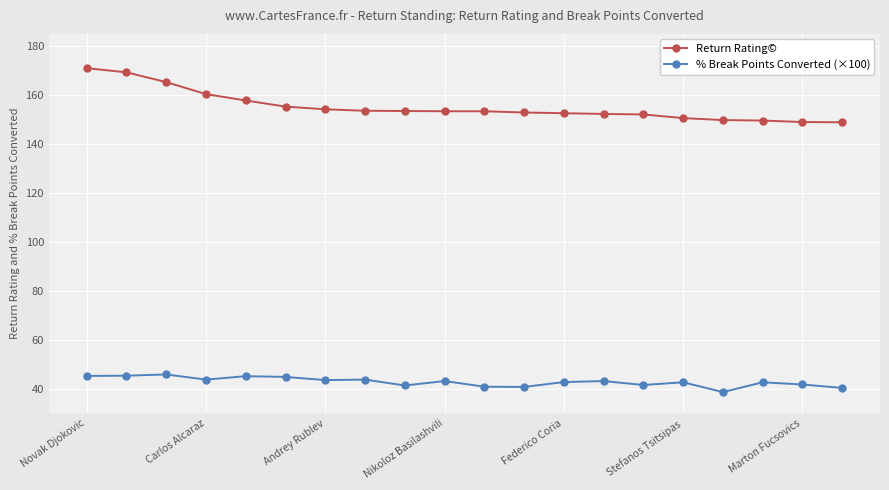

What is the difference between the maximum and minimum values in the Return Rating© series?

22.1